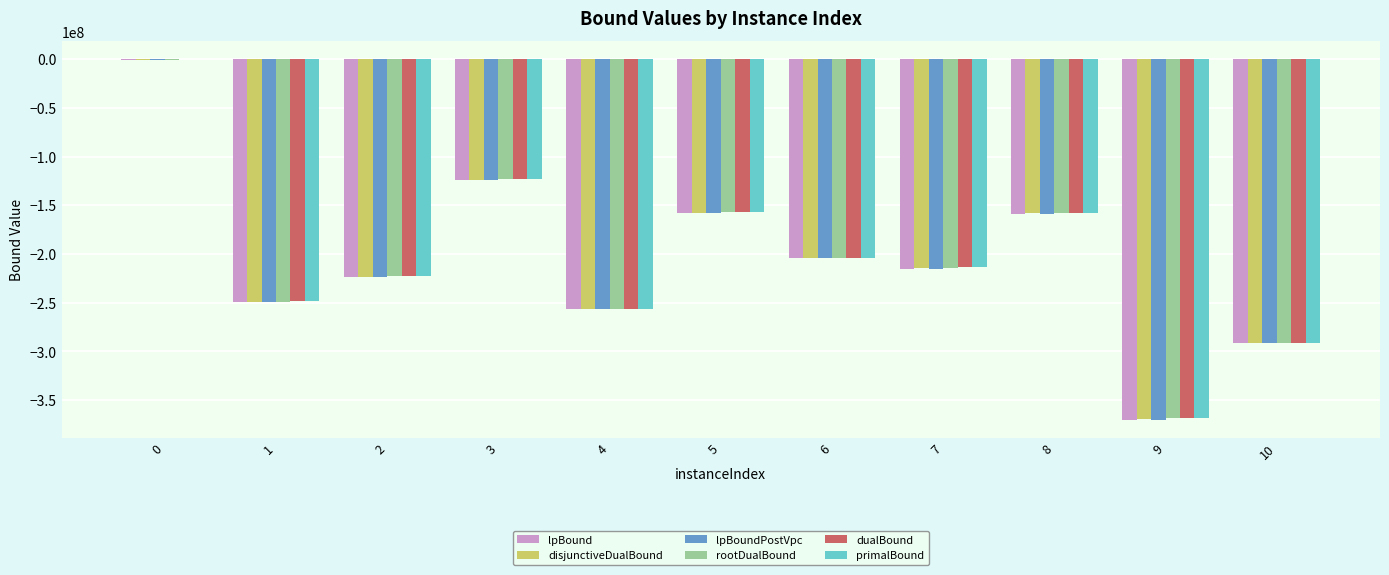

Is the value of rootDualBound at 5 greater than the value of lpBoundPostVpc at 6?

Yes